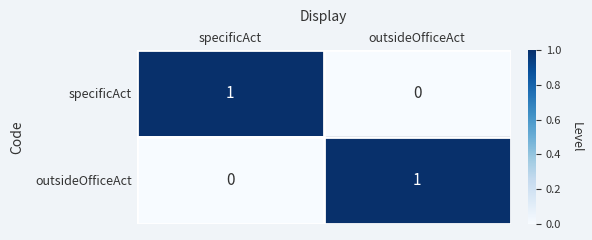

What is the difference between the highest and lowest values at specificAct?

1